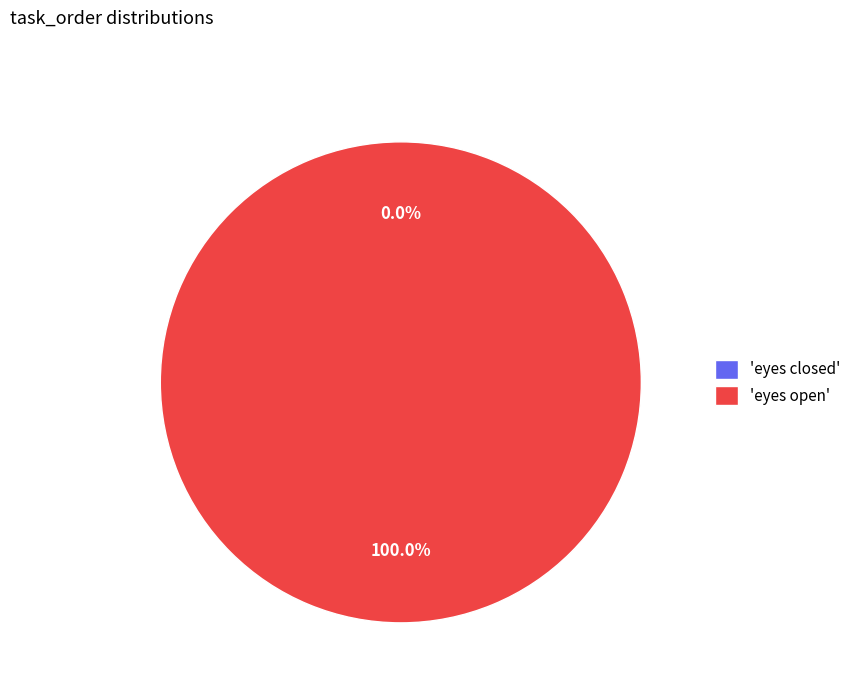

Is it true that eyes closed is 1% of the pie?

False